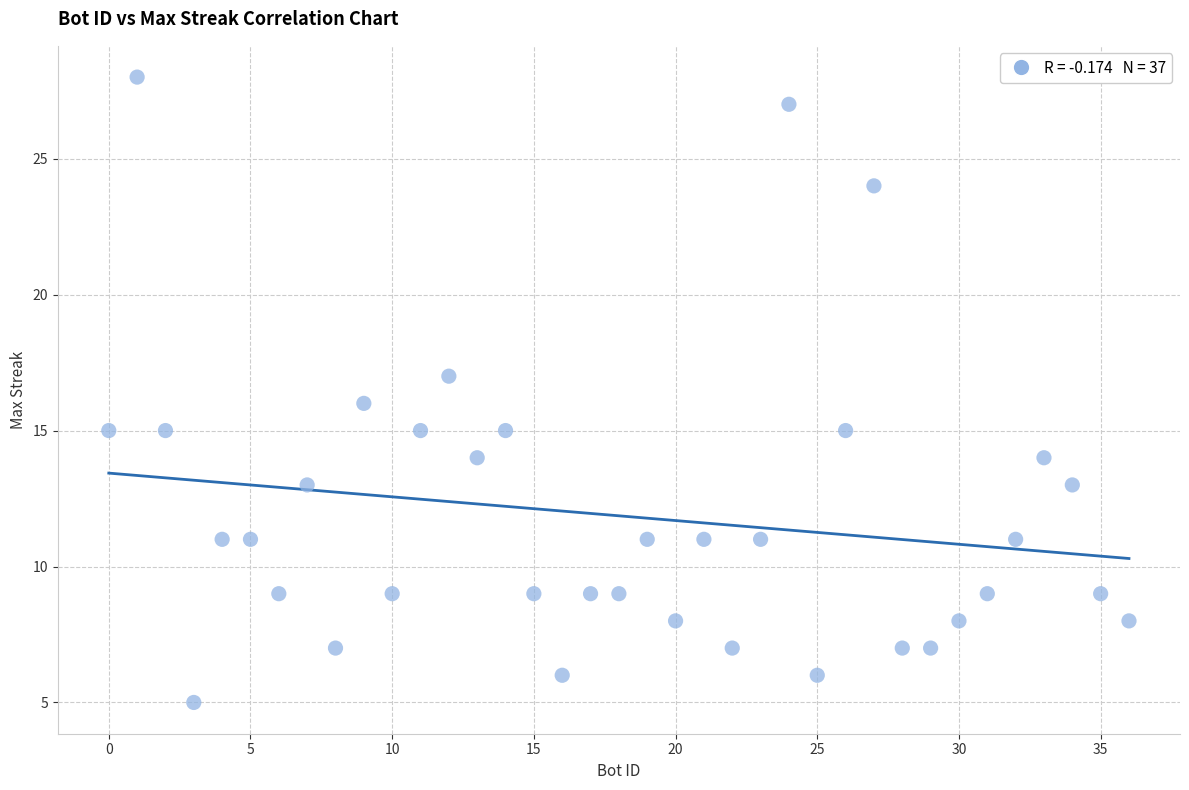

What is the range of Y values (max minus min)?

23